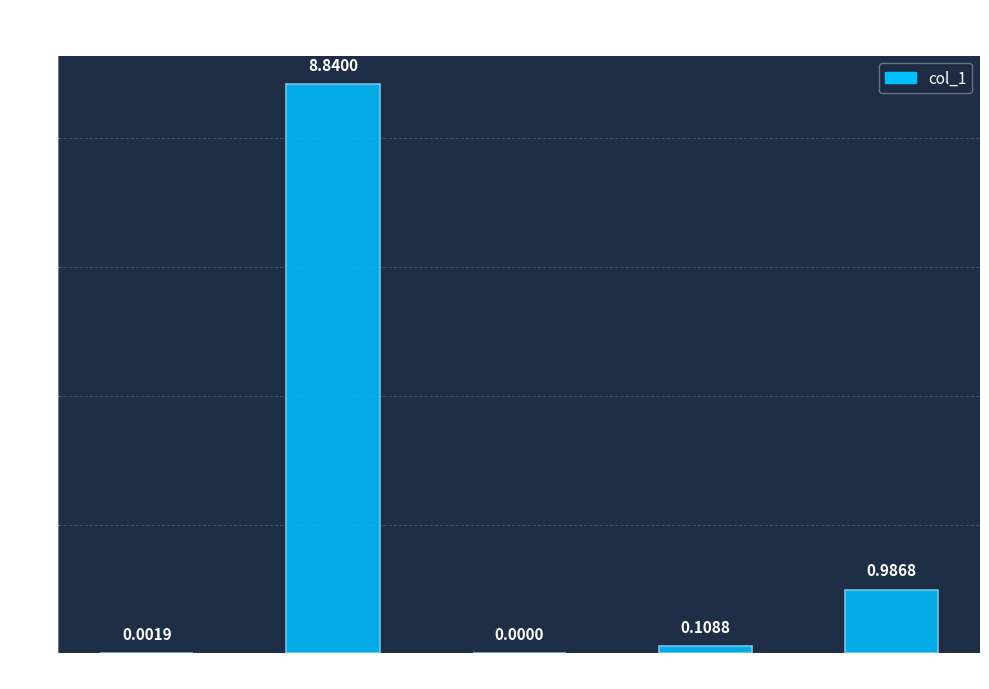

Are the bars horizontal?

No